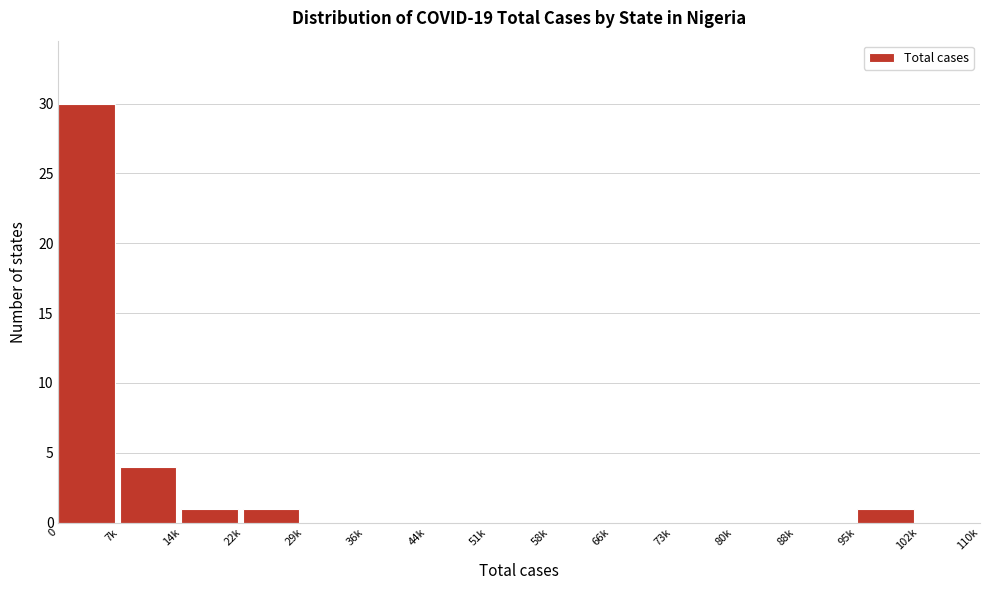

Reading left to right, extract all data points from this chart.

0=30	7k=4	14k=1	22k=1	29k=0	36k=0	44k=0	51k=0	58k=0	66k=0	73k=0	80k=0	88k=0	95k=1	102k=0